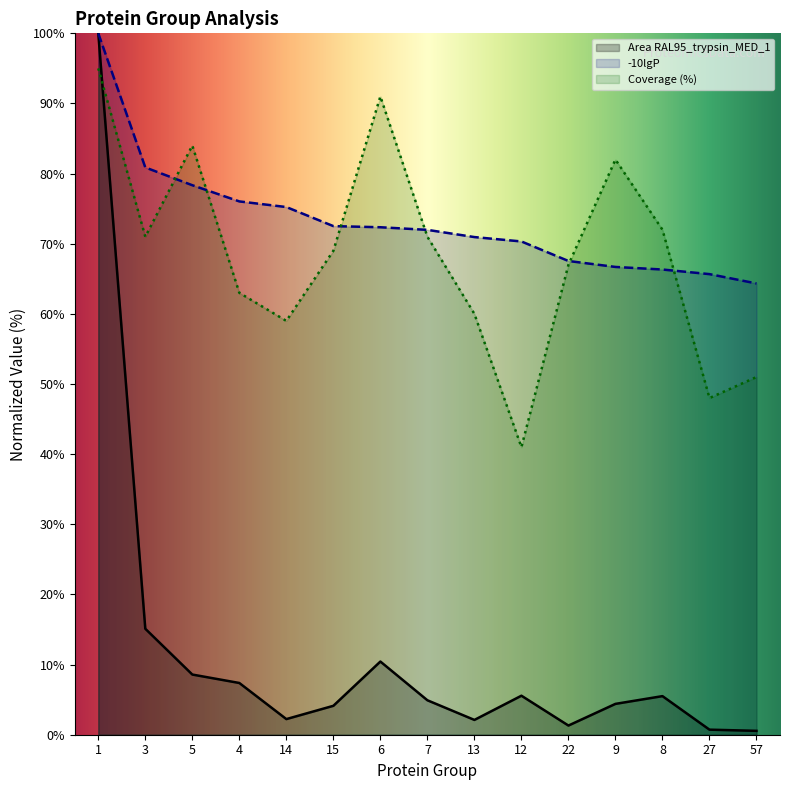

What is the difference between the maximum and second lowest values in the Coverage (%) series?

47.0